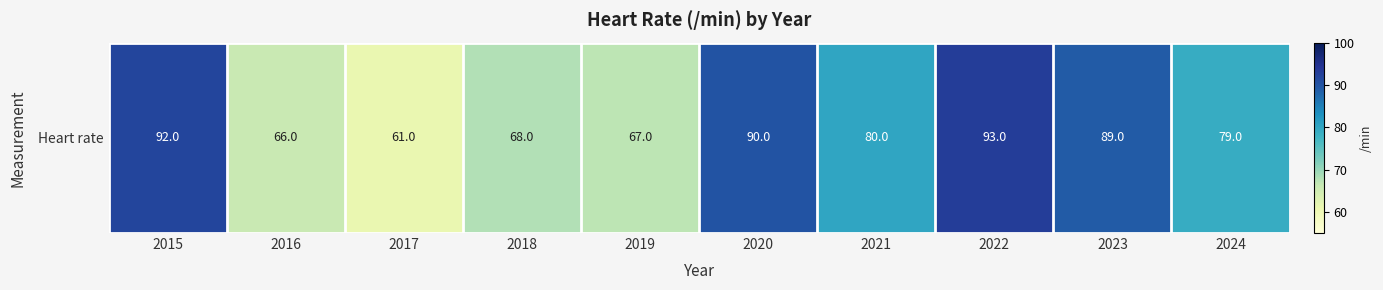

Reading left to right, what are all the values shown in this chart?

2015=92	2016=66	2017=61	2018=68	2019=67	2020=90	2021=80	2022=93	2023=89	2024=79